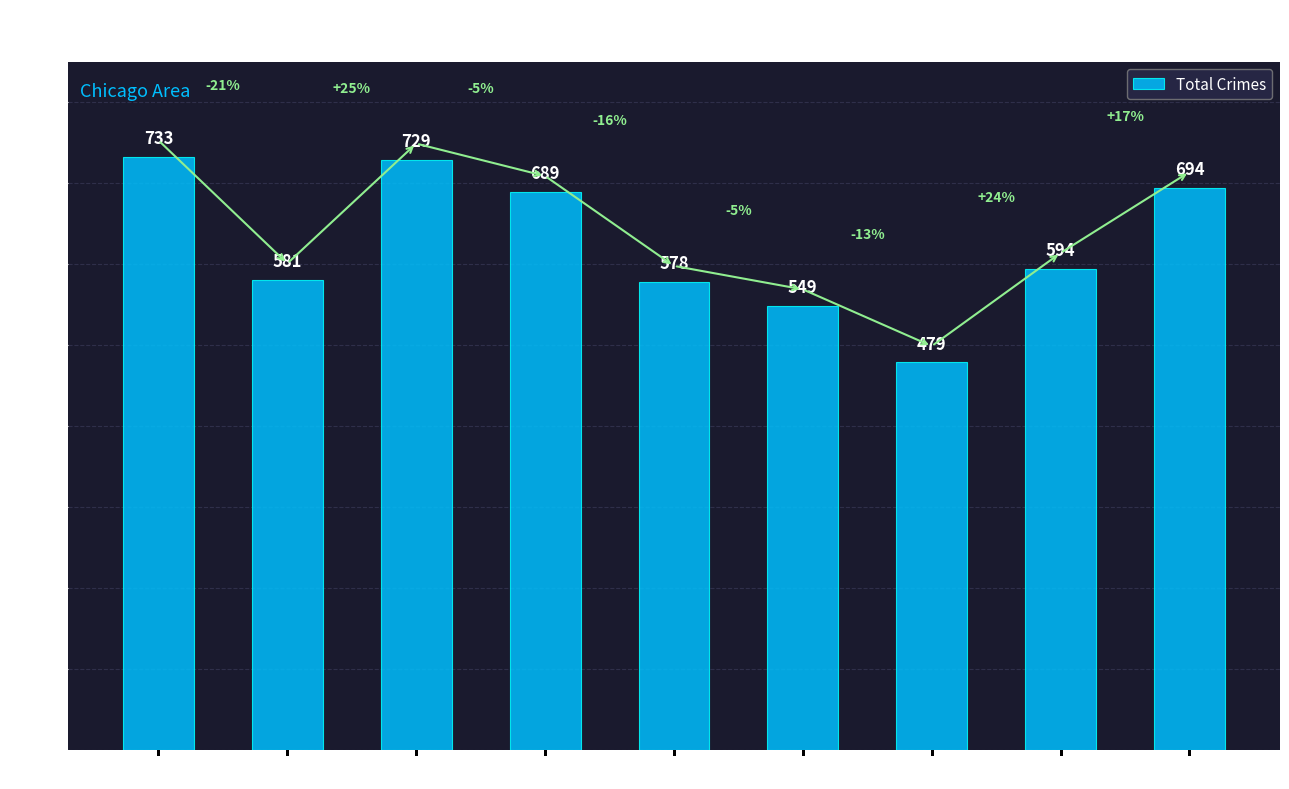

Is it true that the value at 2018 is 689?

True